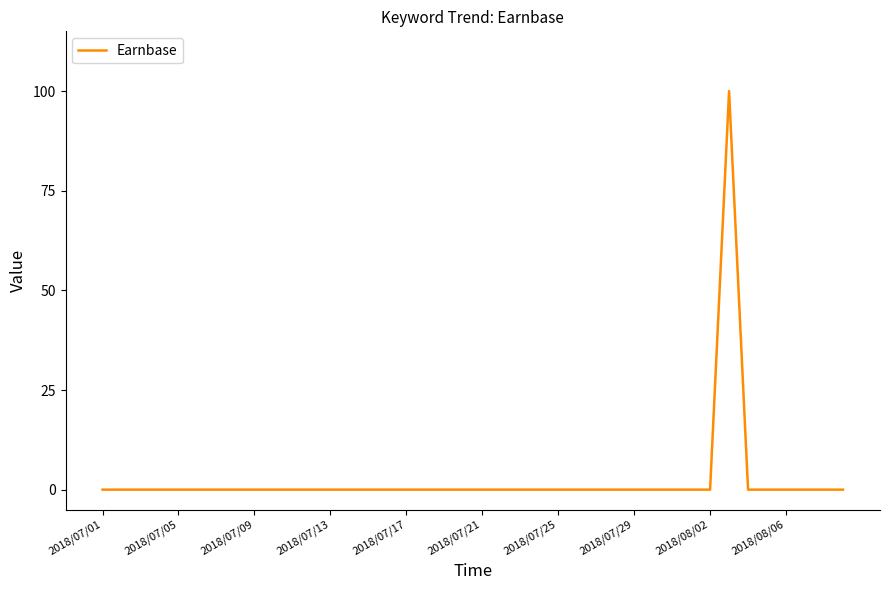

What is the greatest value displayed?

100